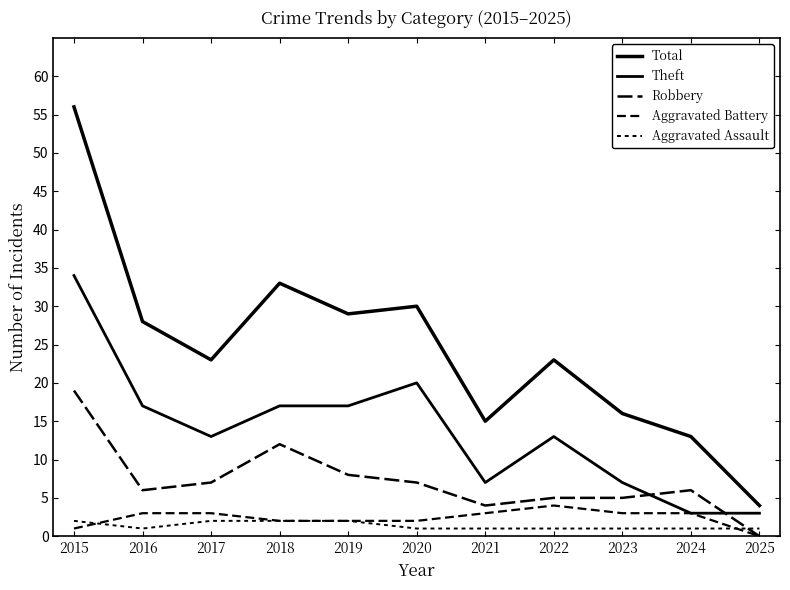

Does the chart display data point markers on the line(s)?

No